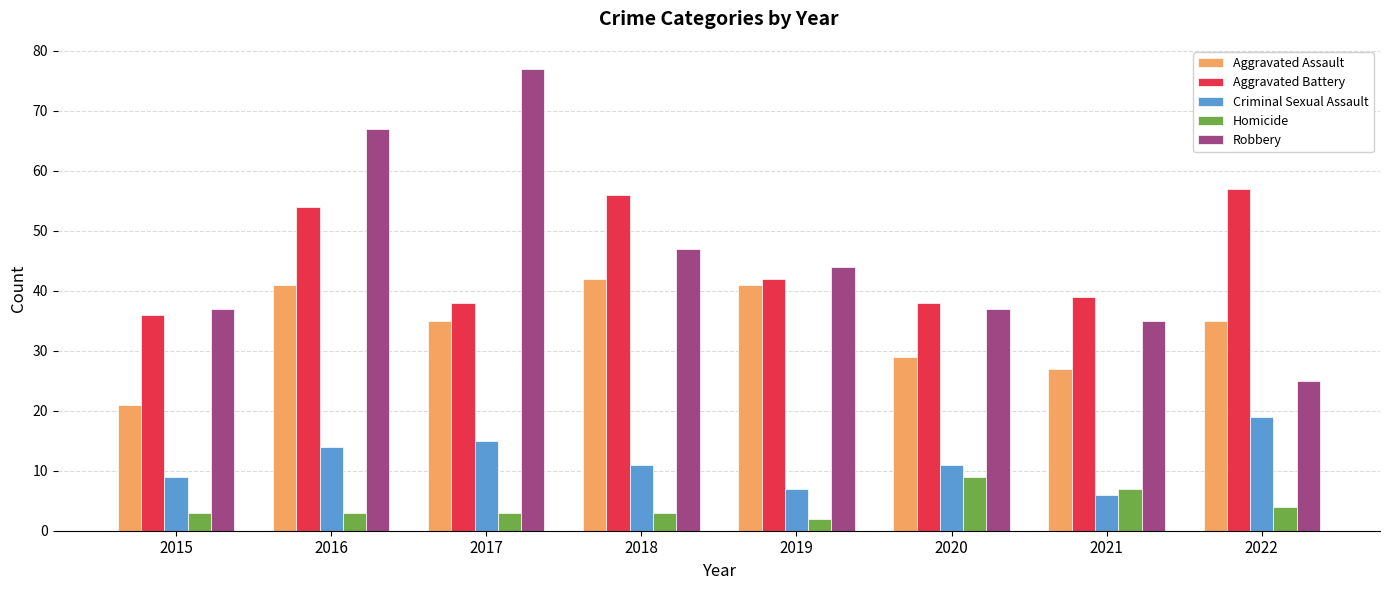

True or false: Aggravated Assault has a value of 35 at 2017.

True